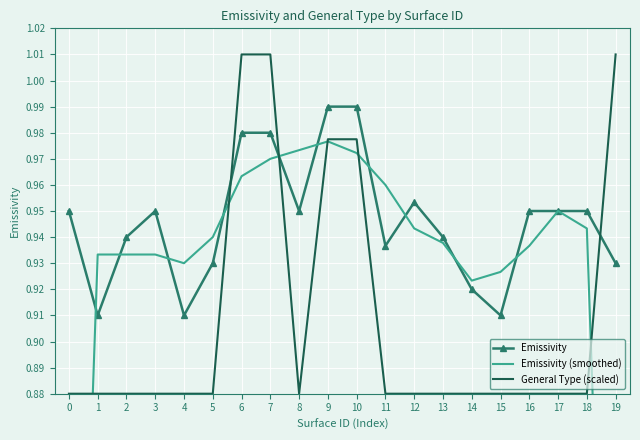

What is the highest value of the Emissivity series?

1.0